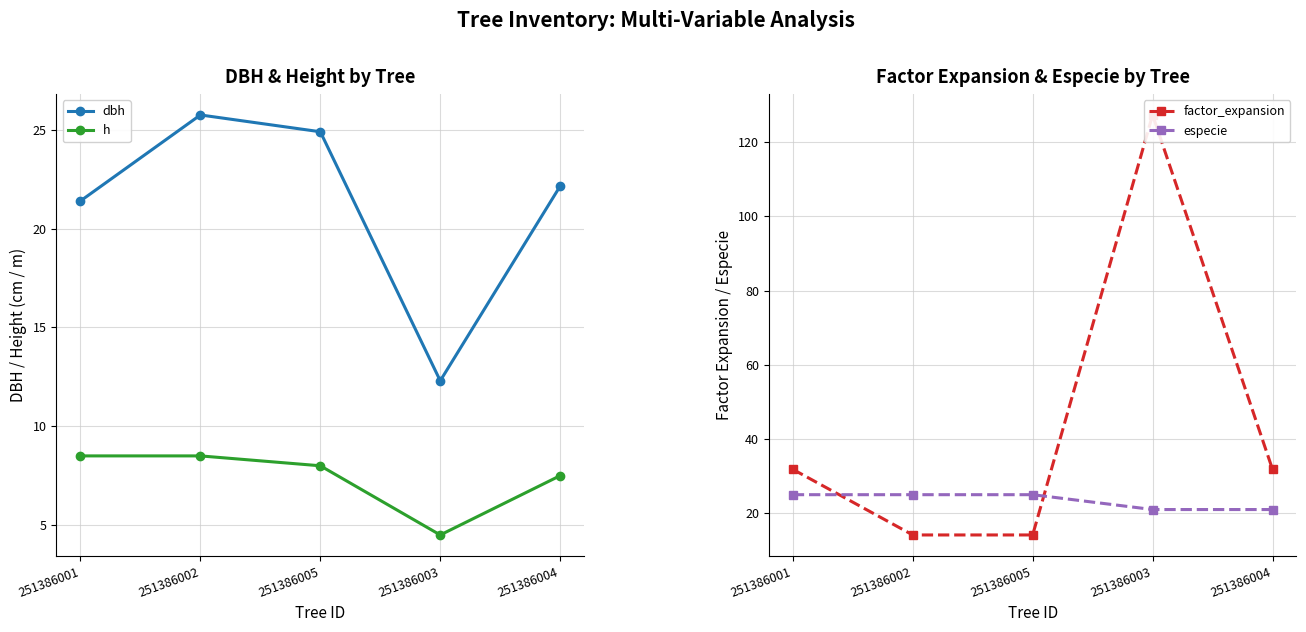

What is the sum of the h values at 251386005 and 251386001?

16.5